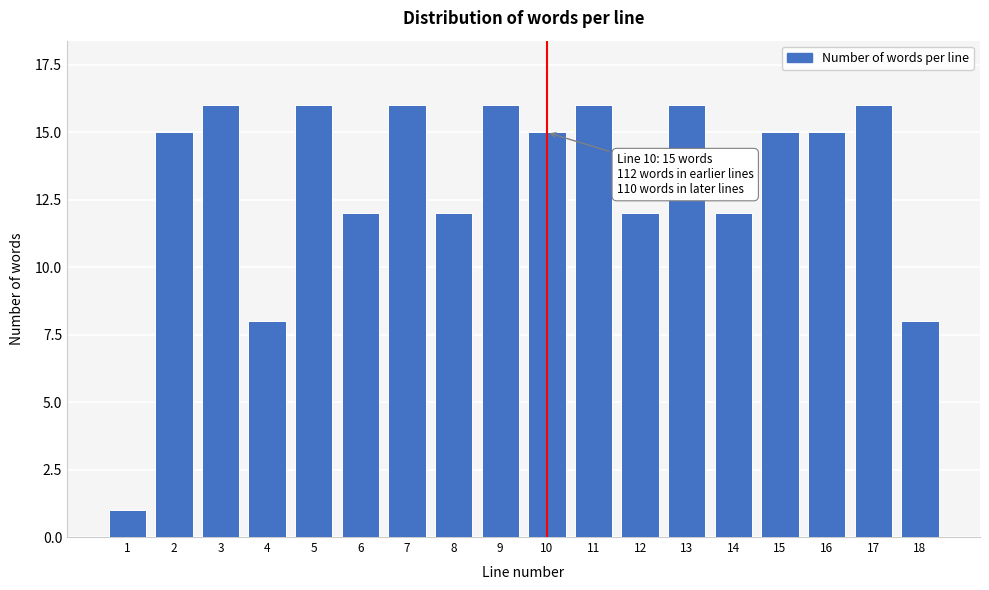

Reading left to right, transcribe all the data shown in this chart.

1	15	16	8	16	12	16	12	16	15	16	12	16	12	15	15	16	8